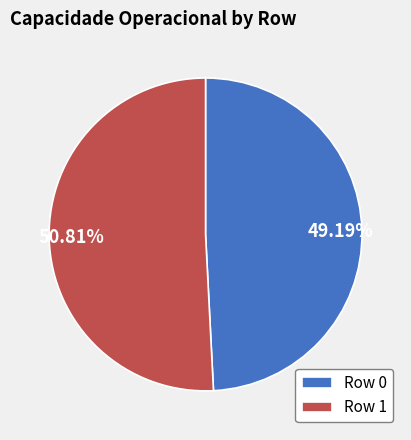

What portion of the pie excludes Row 0?

50.8%